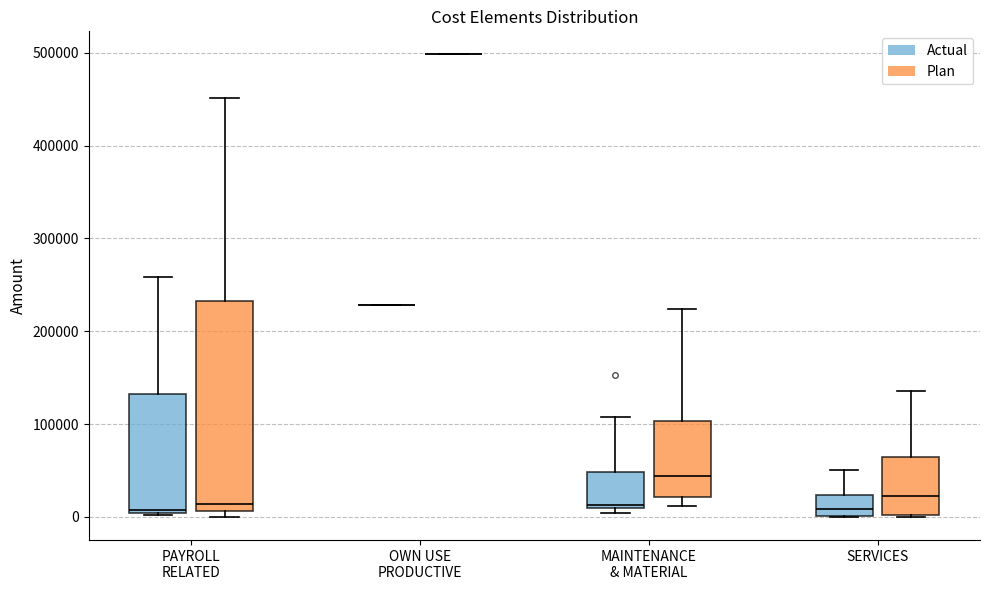

Where is the upper edge of the box for SERVICES (Actual) on the y-axis? The values are not printed on the chart, so give them approximately, as read against the axis.

20000